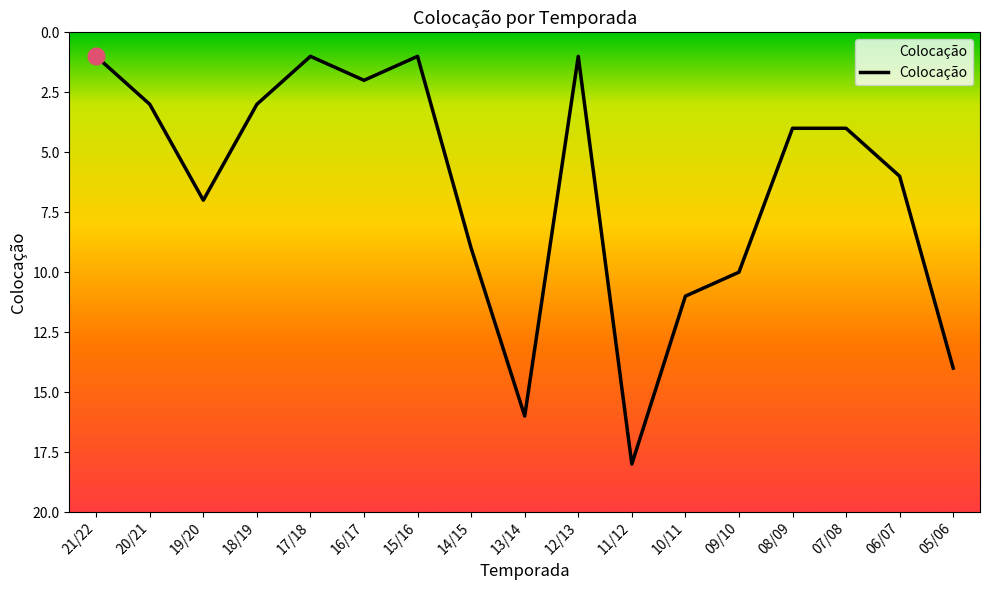

Is it true that the value at 07/08 is 5?

False